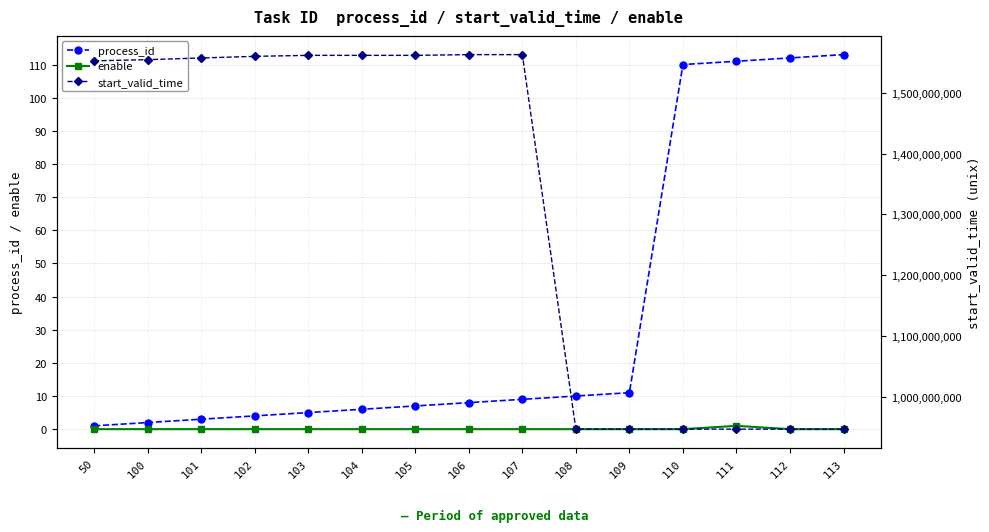

List the labels in order of start_valid_time value, largest first.

106, 107, 103, 104, 105, 102, 101, 100, 50, 108, 109, 111, 112, 113, 110